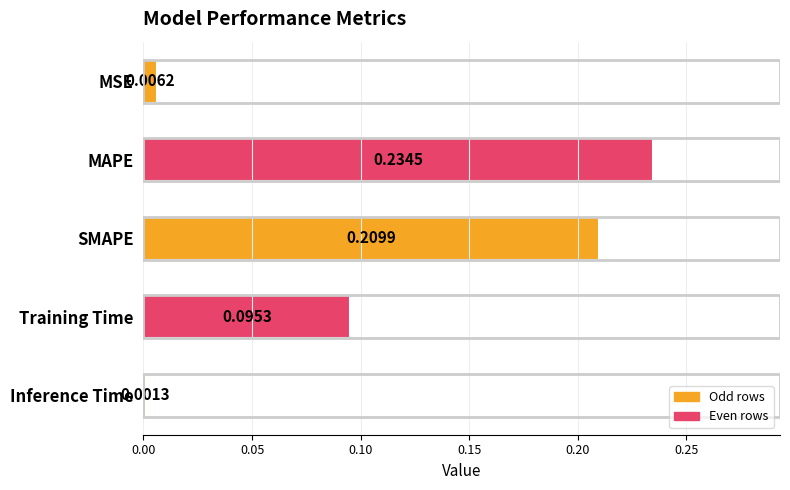

Does the chart contain any negative values?

No